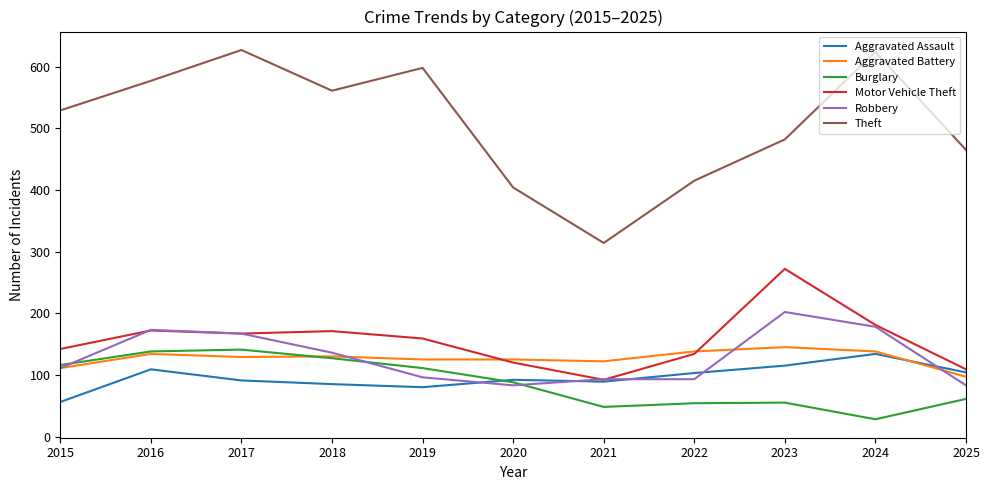

At how many categories does at least one series exceed 285?

11